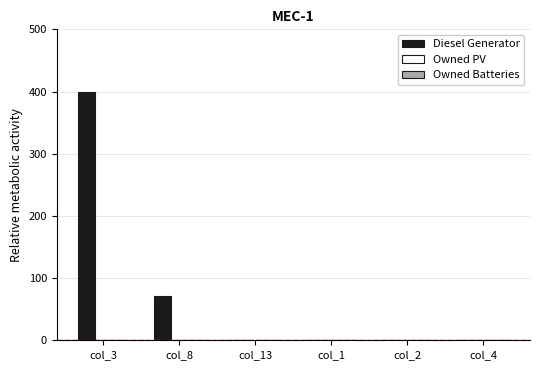

Between col_3 and col_8, which is larger?

col_3